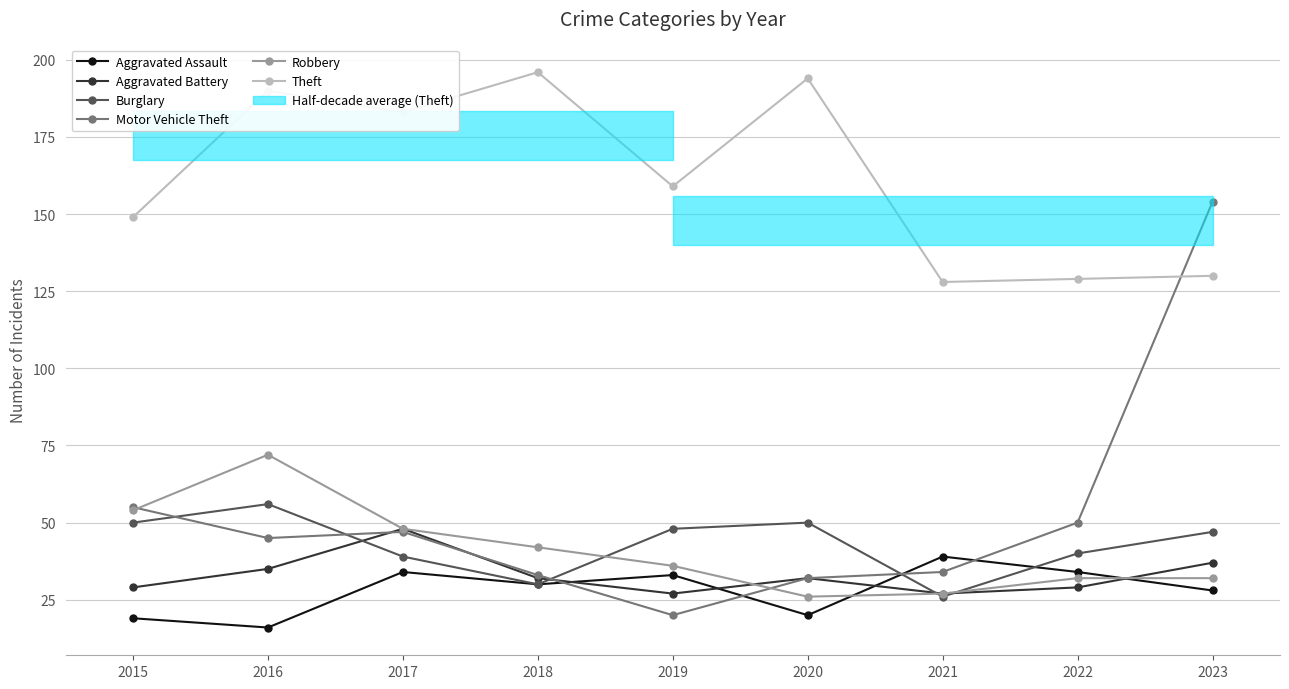

Which series has the widest spread of values?

Motor Vehicle Theft